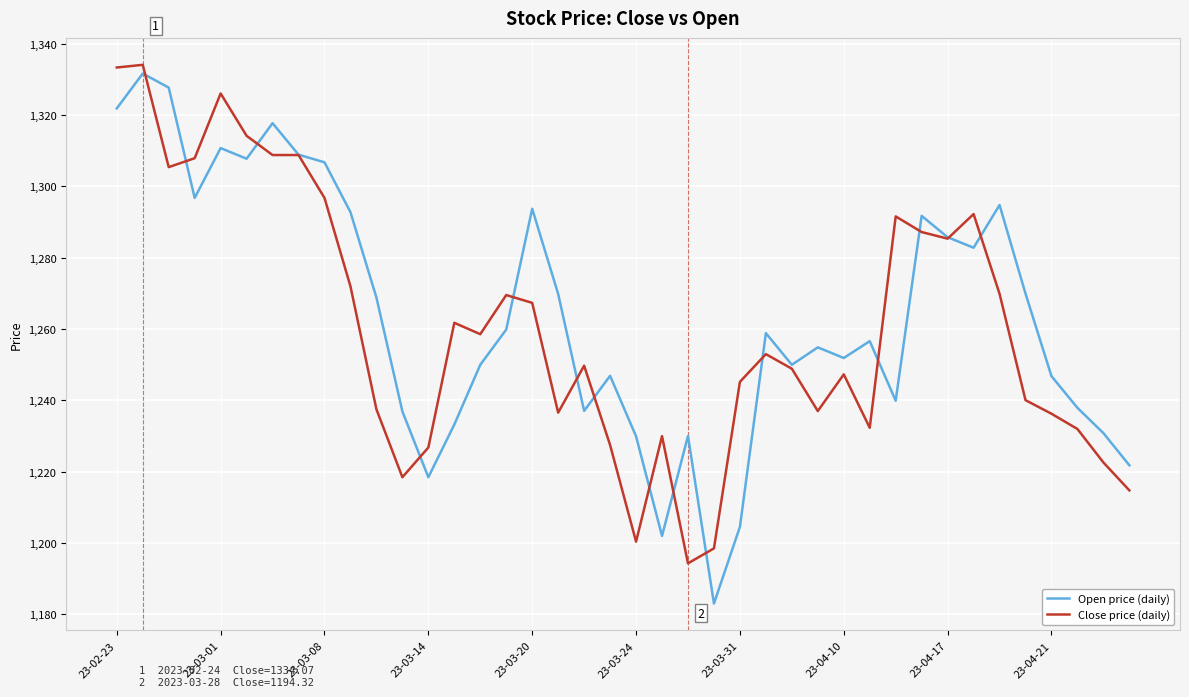

Which series has the widest spread of values?

Open price (daily)